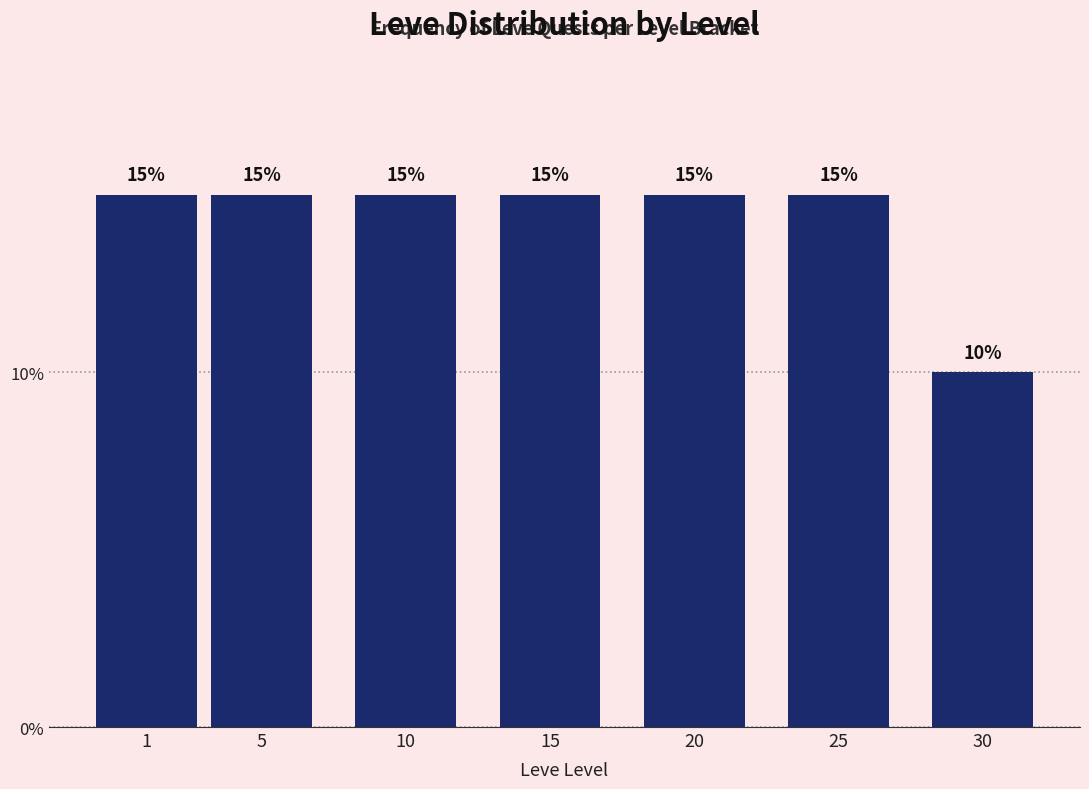

Reading left to right, extract all data points from this chart.

1=15	5=15	10=15	15=15	20=15	25=15	30=10